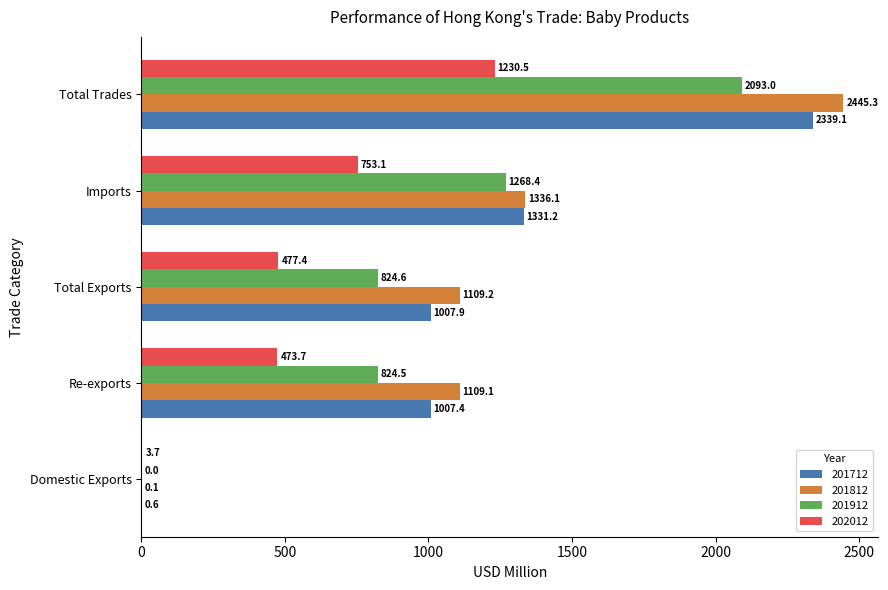

What are all the series names shown in the legend?

201712, 201812, 201912, 202012